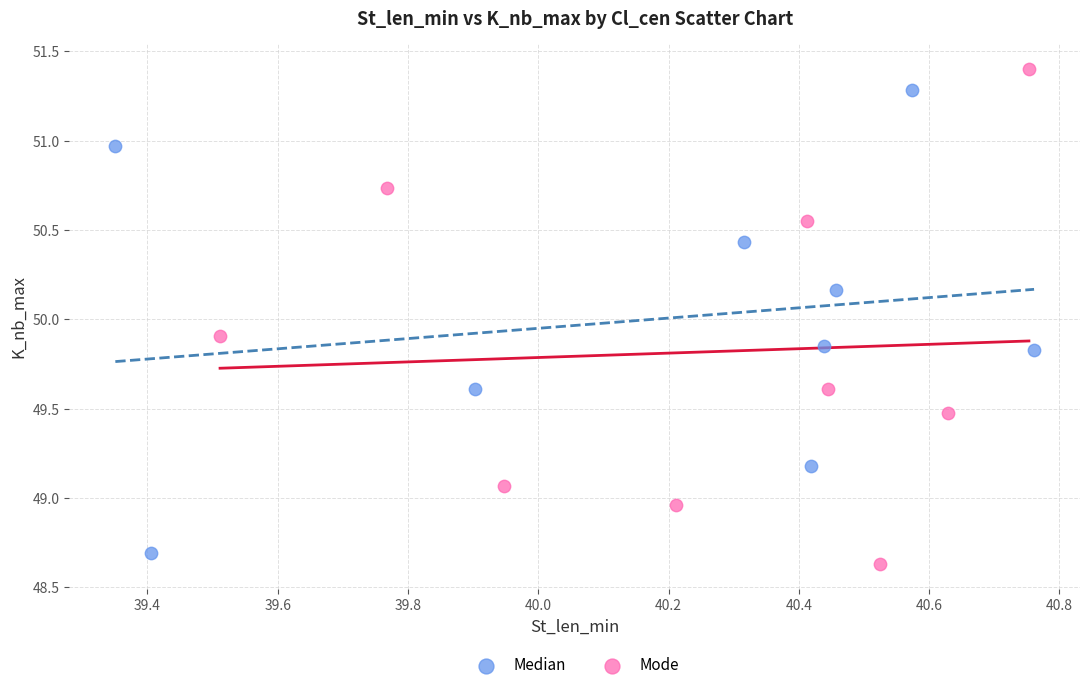

Which series reaches the maximum Y coordinate?

Mode